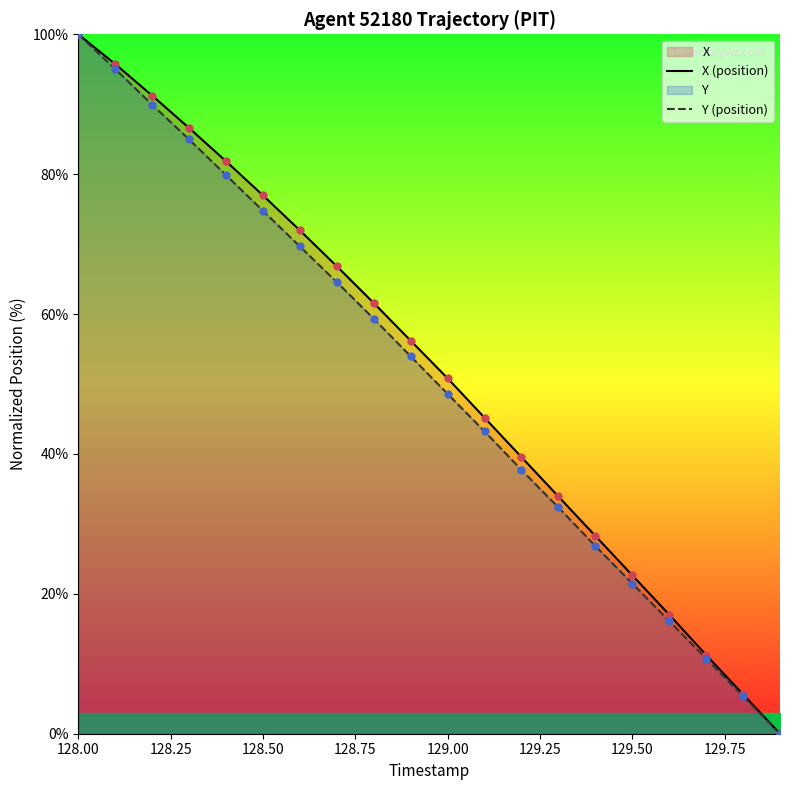

Is it true that Y (position) equals 72.7 at 129.00?

False